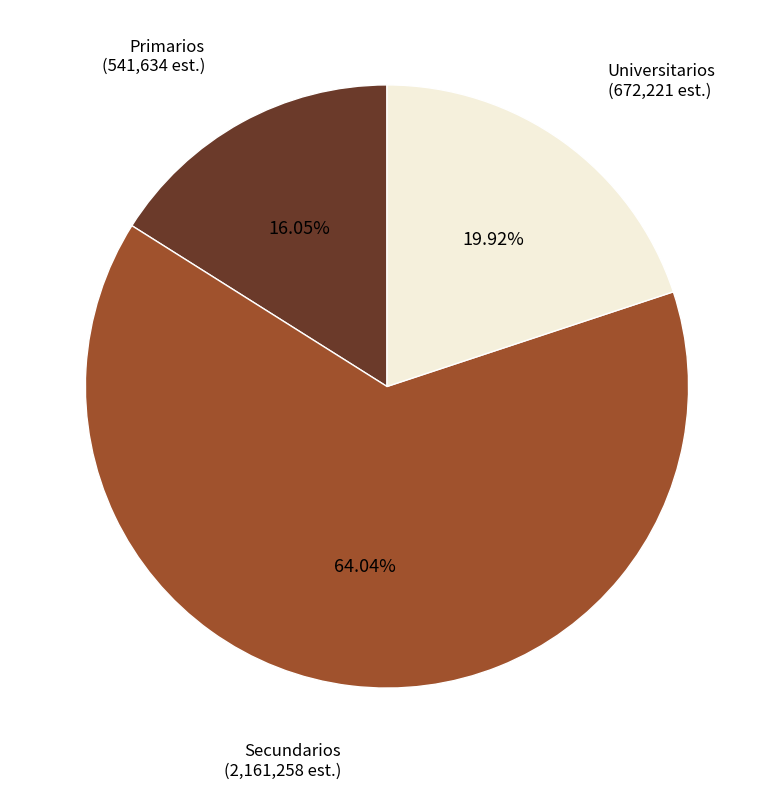

To the nearest percent, what is the combined percentage of Secundarios and Universitarios?

84%